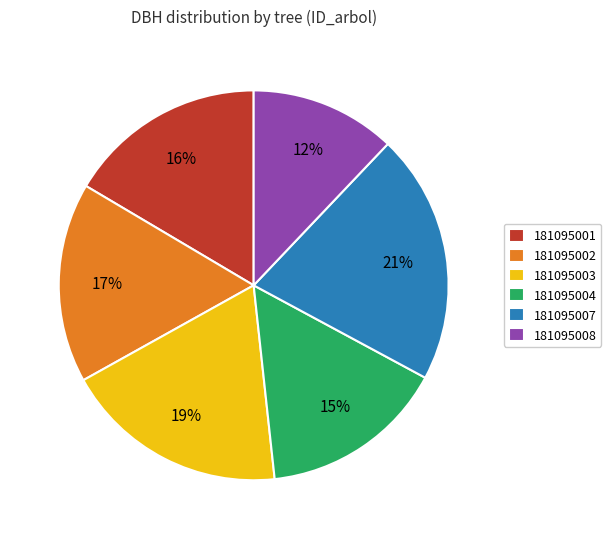

Does 181095004 represent more than half of the total?

No